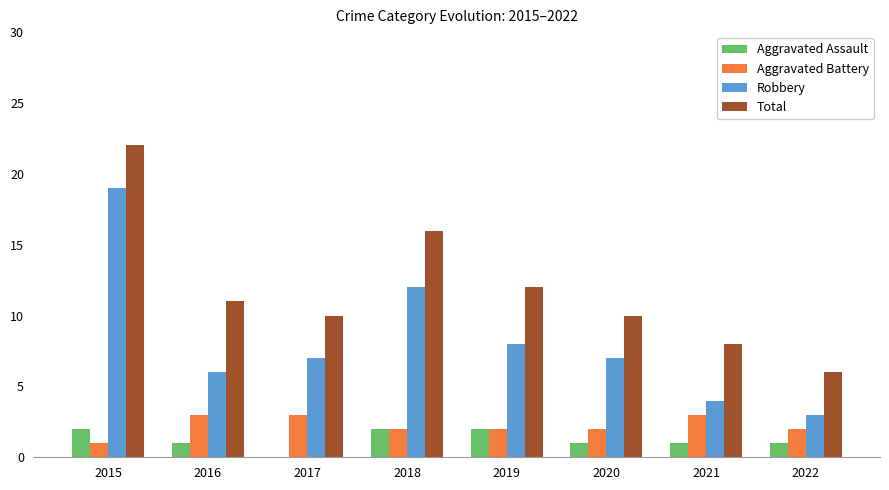

What is the sum of all Robbery values?

66